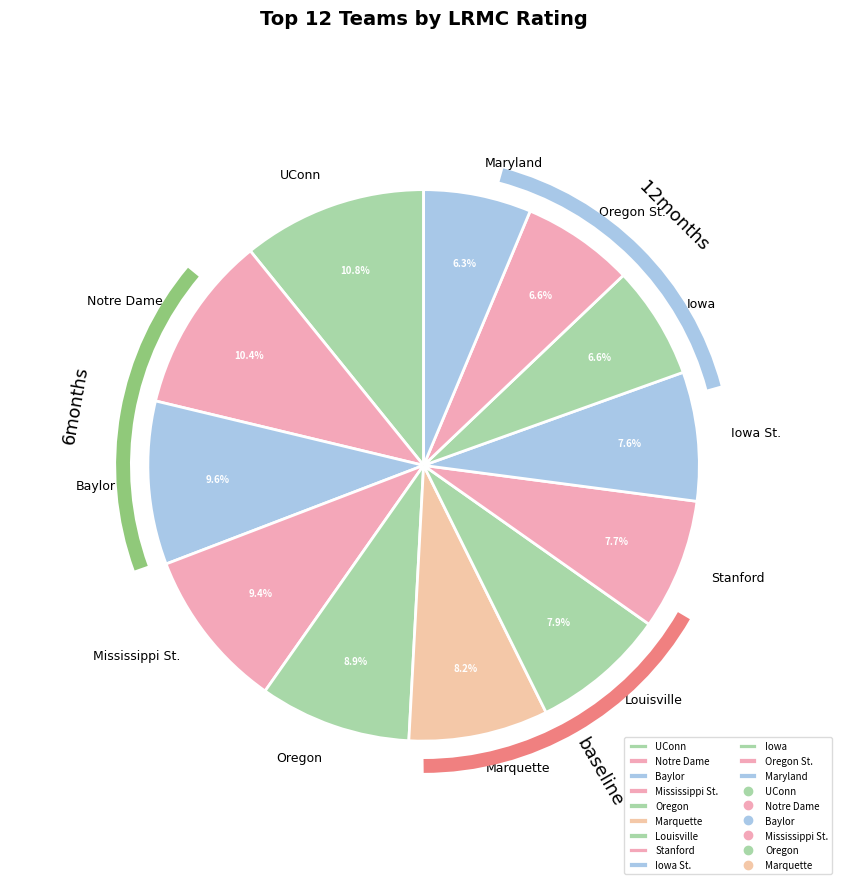

Does any single category account for the majority?

No